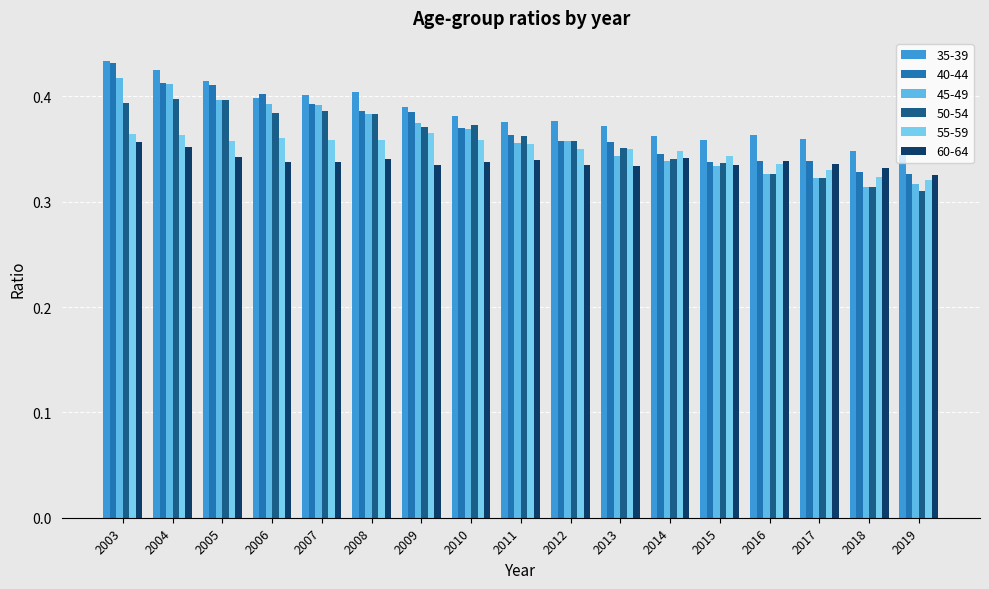

Between 2013 and 2018, which series saw the biggest shift?

50-54